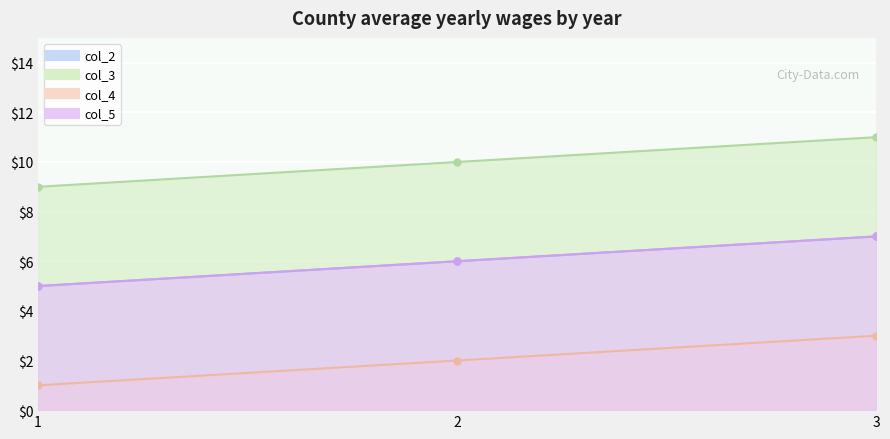

At which label does col_4 first exceed 2?

3